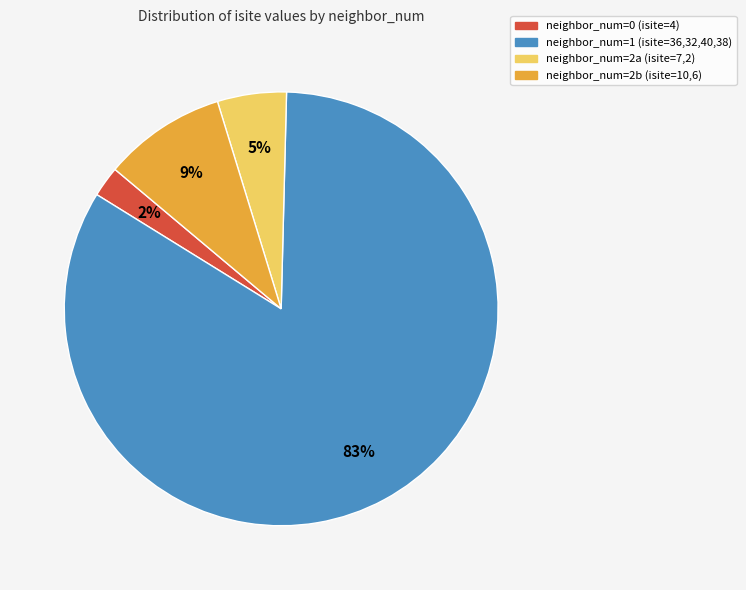

Combined, do neighbor_num=0 (isite=4) and neighbor_num=1 (isite=36,32,40,38) account for over 50%?

Yes